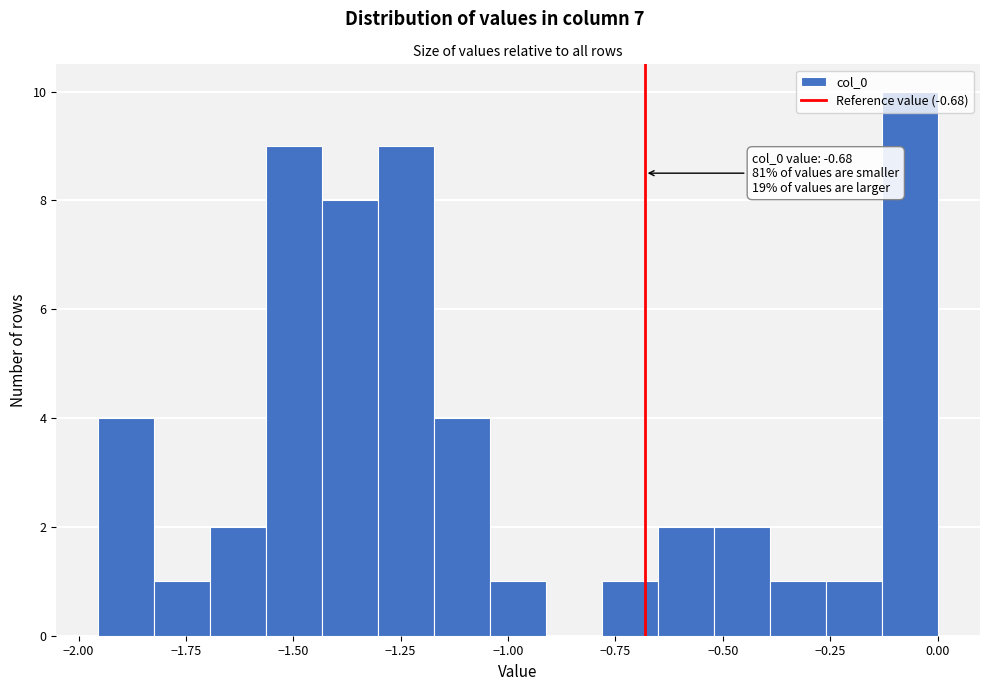

Around what value on the x-axis is the tallest bar? Give the approximate position of its centre, as read against the axis.

-0.05